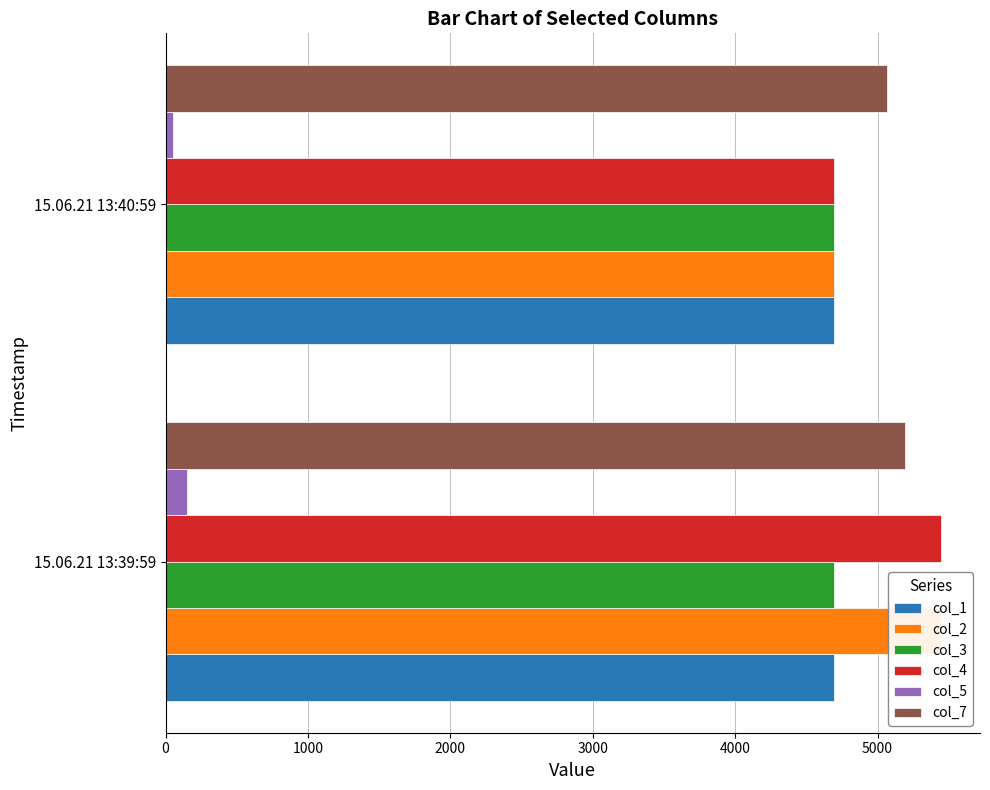

Rank the categories by col_3 value from highest to lowest.

1000, 0